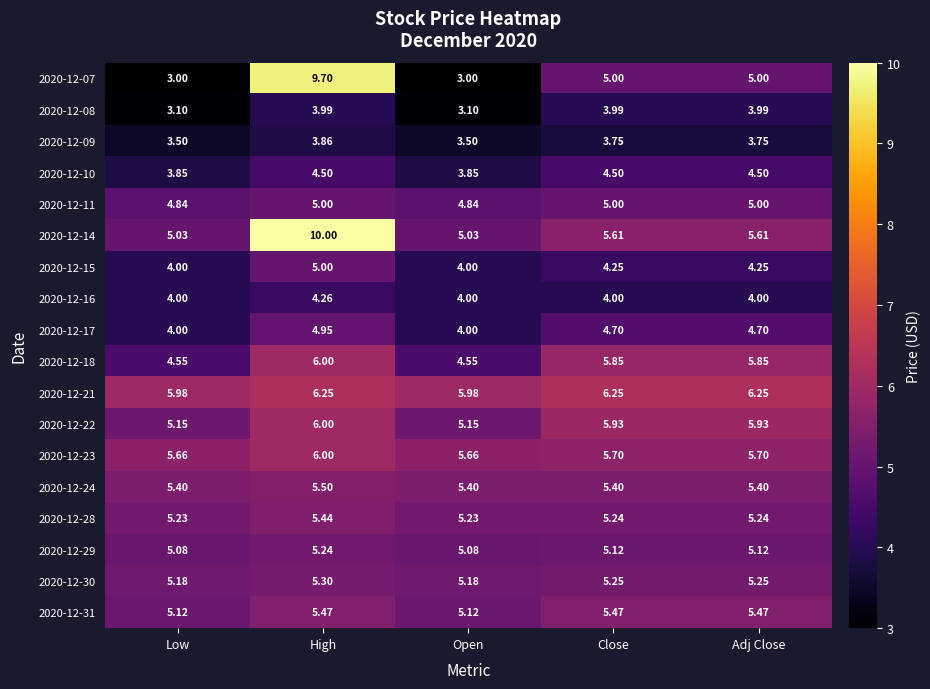

Where does the 2020-12-21 series first go above 6?

High